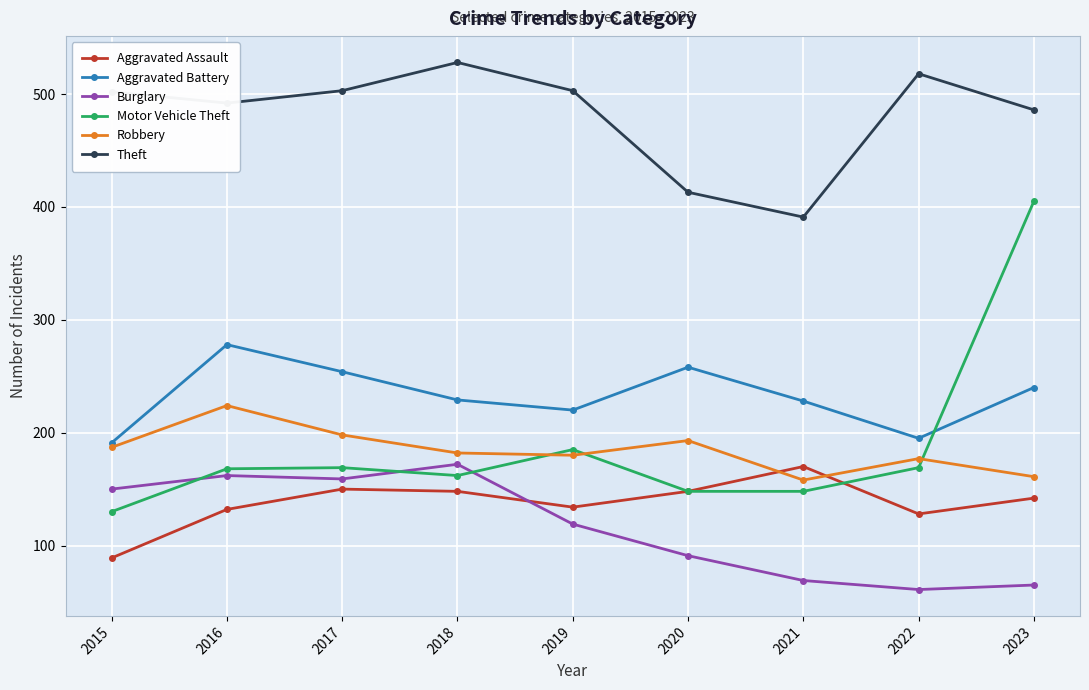

The Robbery series shows 161 at 2023. True or false?

True